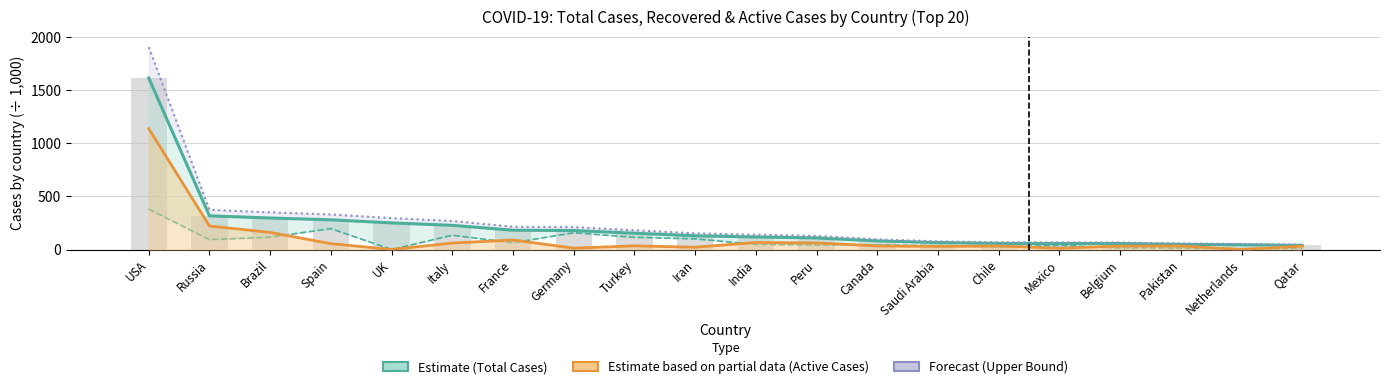

Where does the Upper Bound (÷1000) series first go above 152?

USA